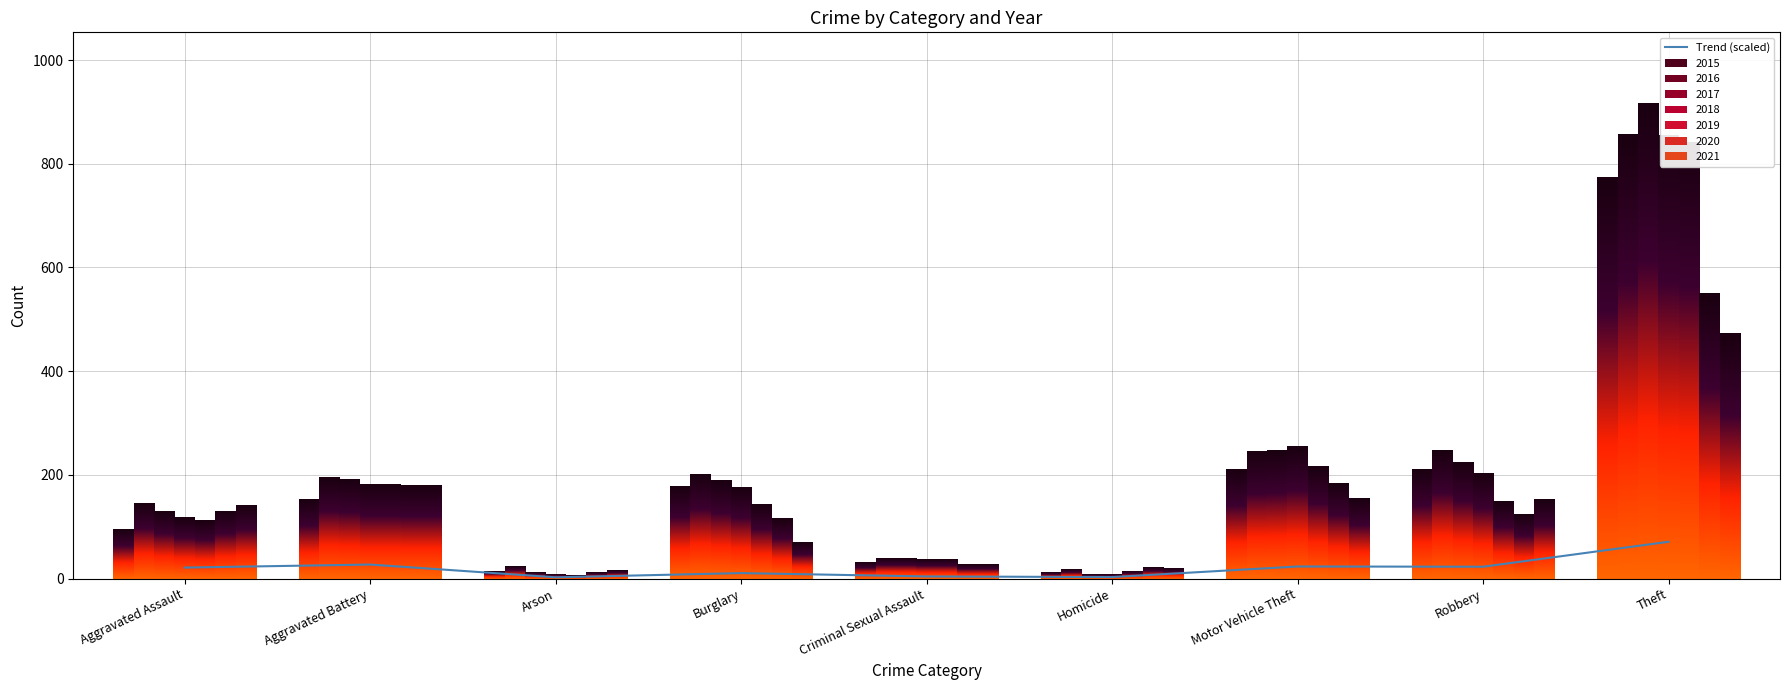

The chart shows a value of 103.4 at Theft. True or false?

False